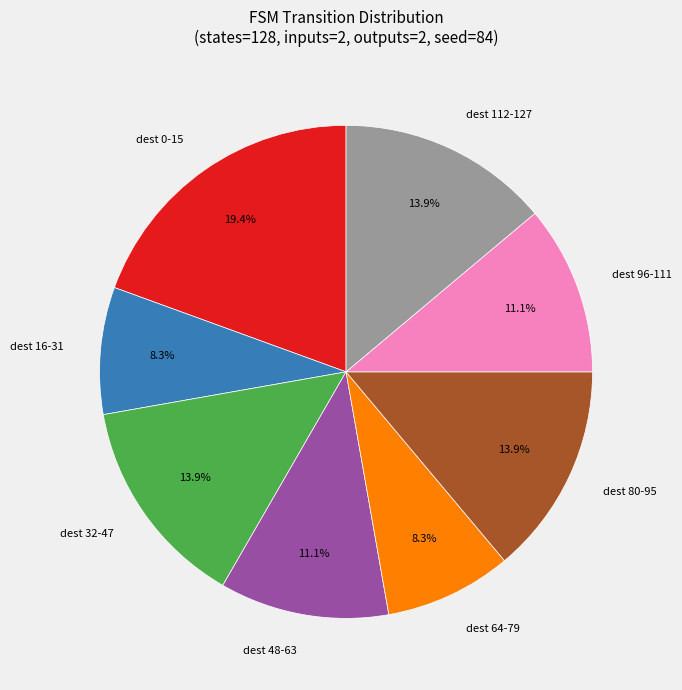

Is the sum of dest 112-127 and dest 64-79 greater than half?

No